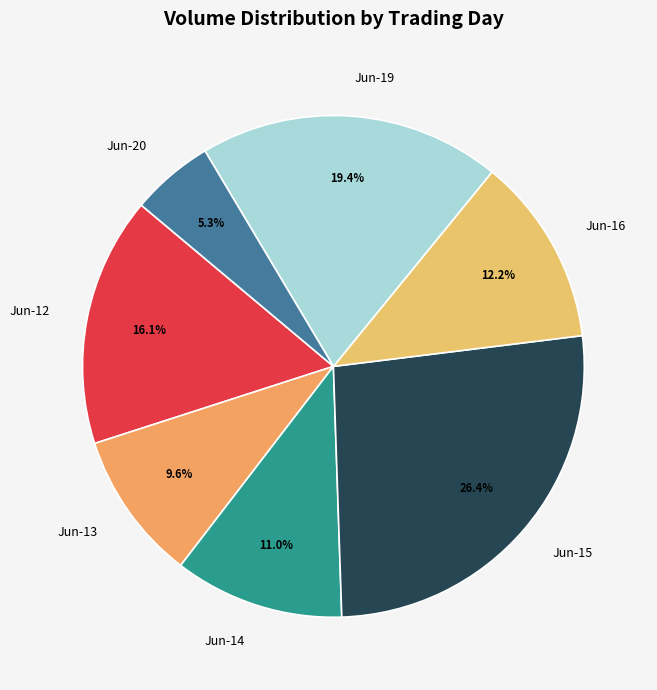

How many slices are in this pie chart?

7